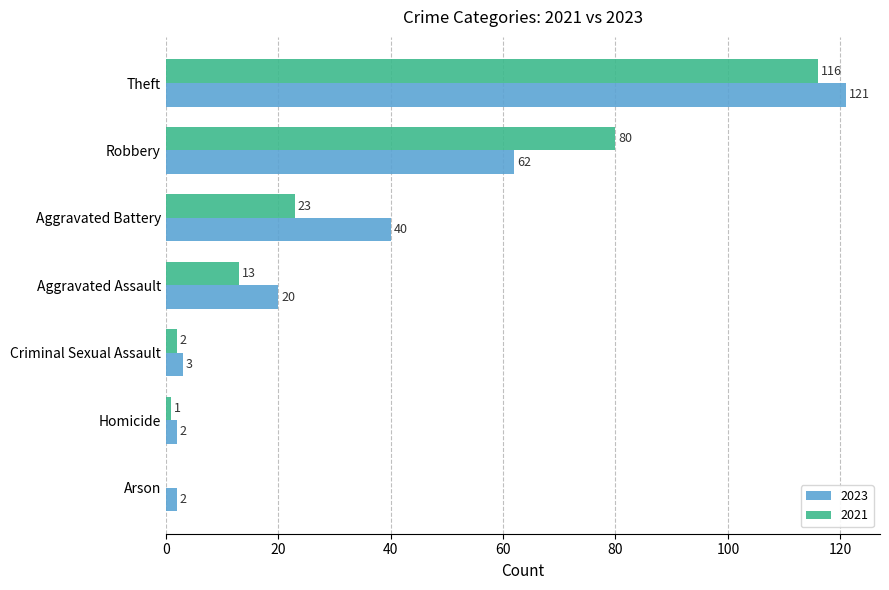

Which series has the largest total across all categories?

2023